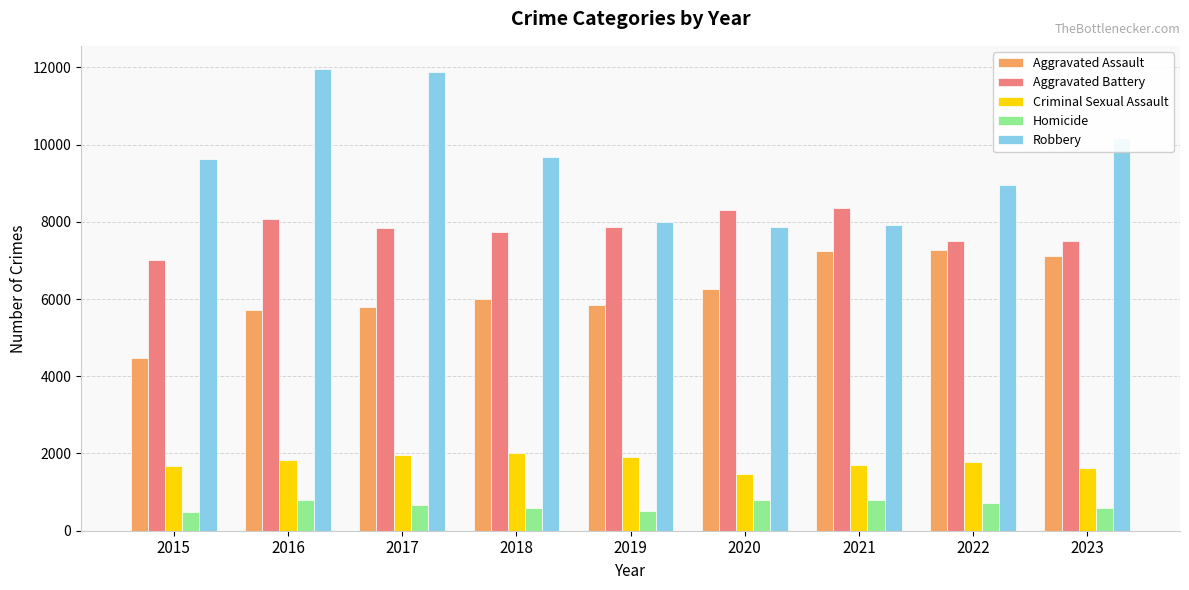

What is the lowest value of the Robbery series?

7855